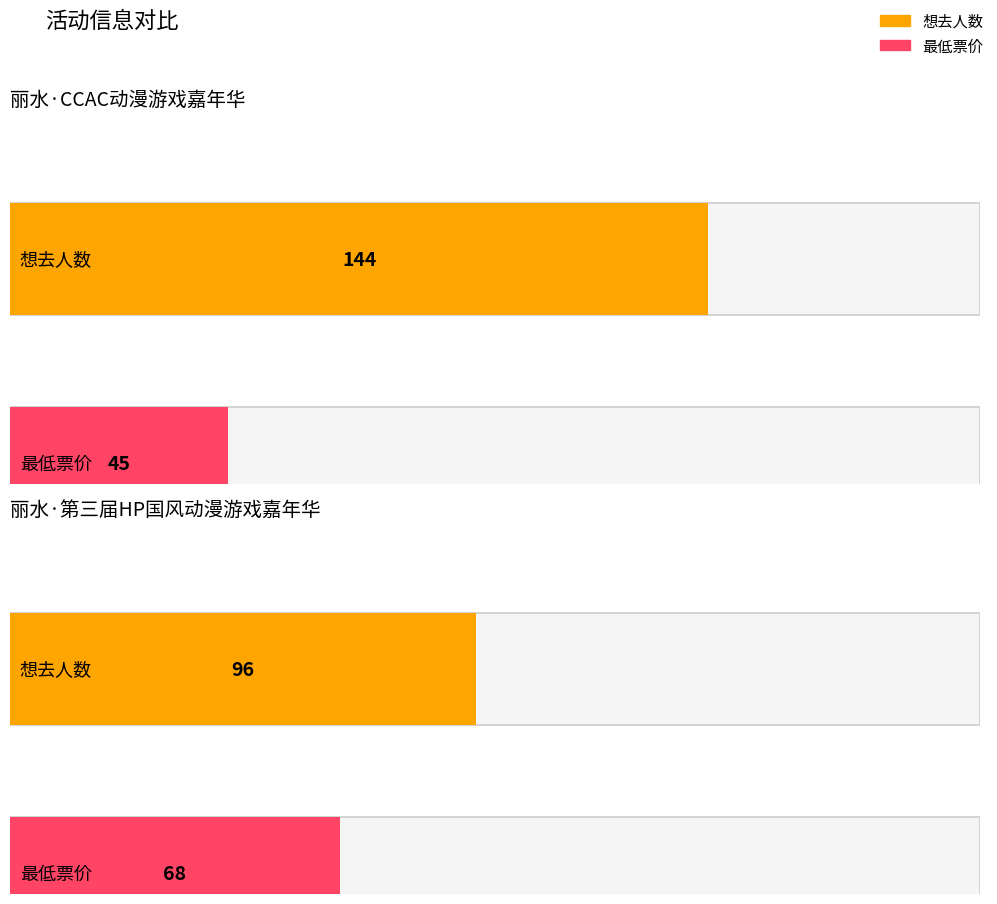

Reading right to left, what are all the values shown in this chart?

想去人数: 96	144
最低票价: 68	45